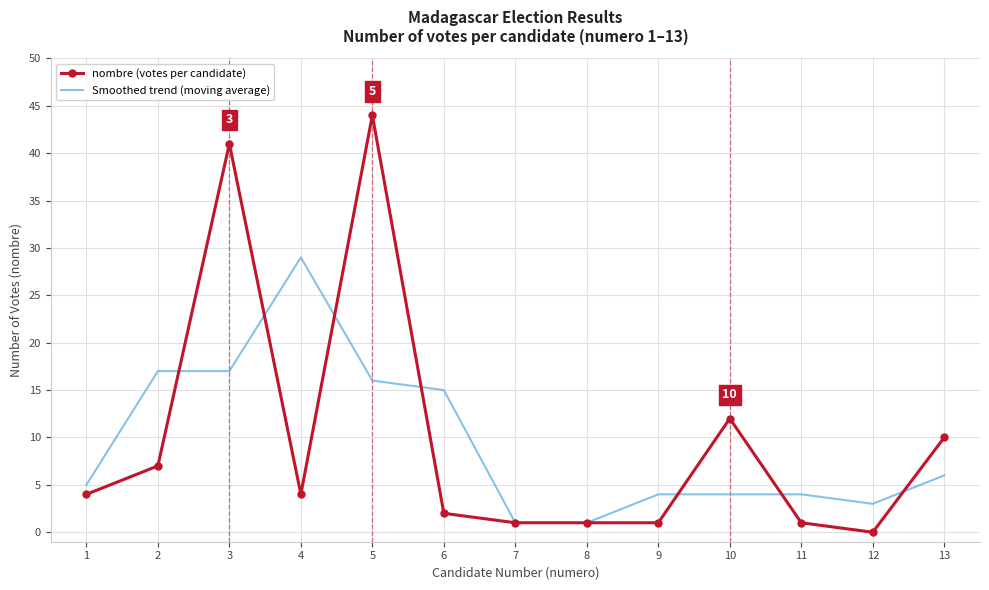

Reading left to right, what are all the values shown in this chart?

nombre (votes per candidate): 4	7	41	4	44	2	1	1	1	12	1	0	10
Smoothed trend (moving average): 5	17	17	29	16	15	1	1	4	4	4	3	6